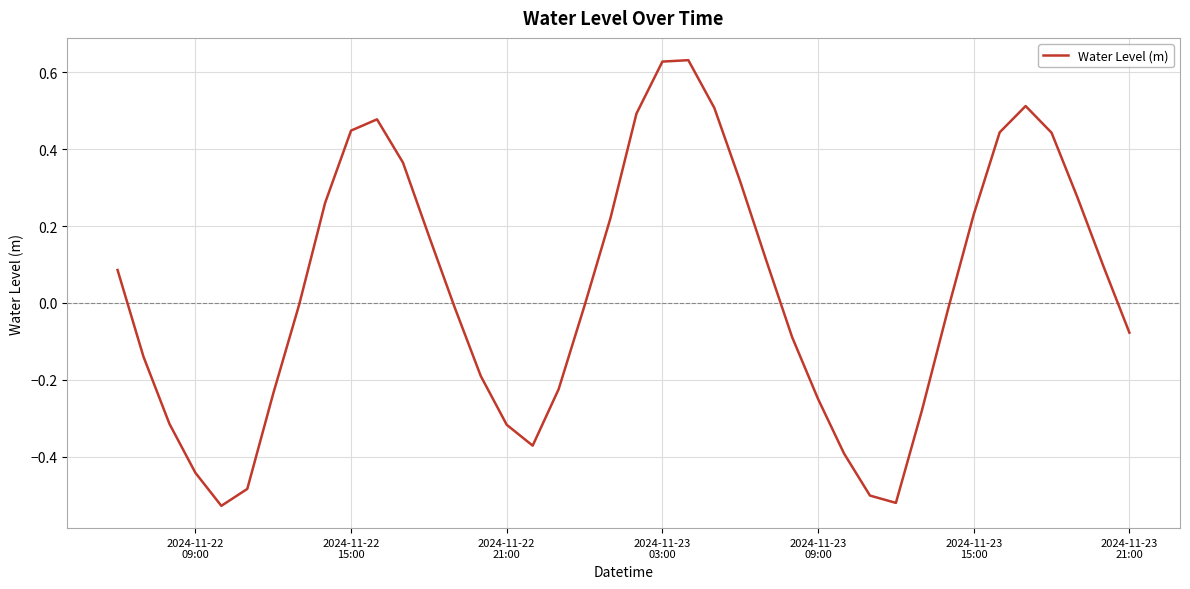

What is the difference between the maximum and minimum values?

1.2